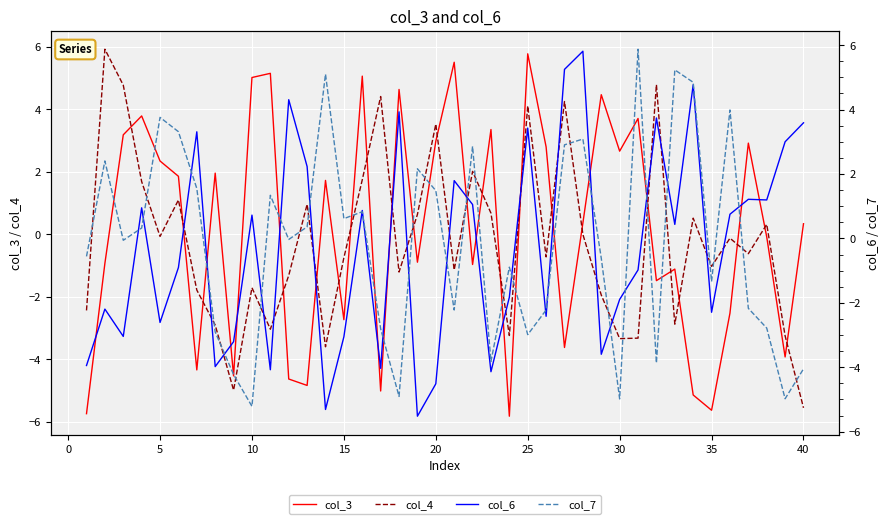

What are all the series names shown in the legend?

col_3, col_4, col_6, col_7